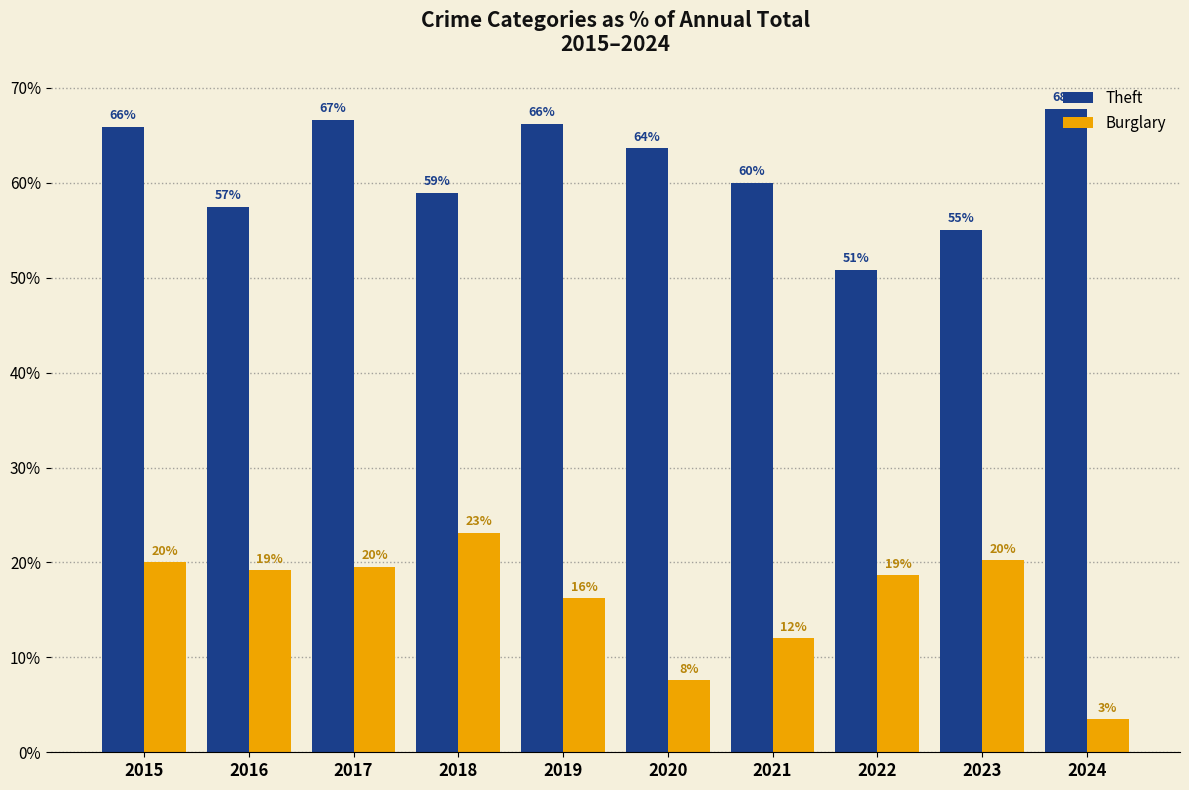

At which category is the sum across all series the highest?

2017